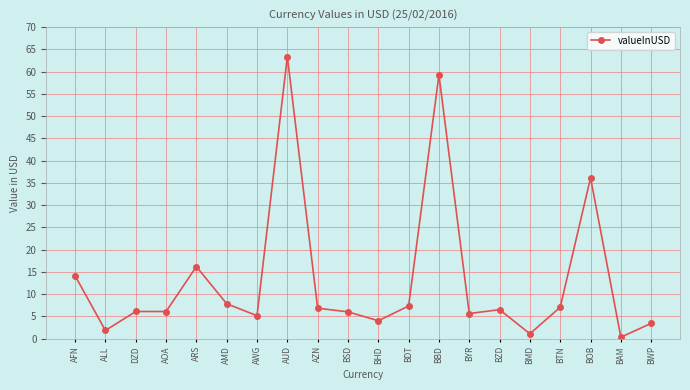

The value at BYR is 5.6. True or false?

True